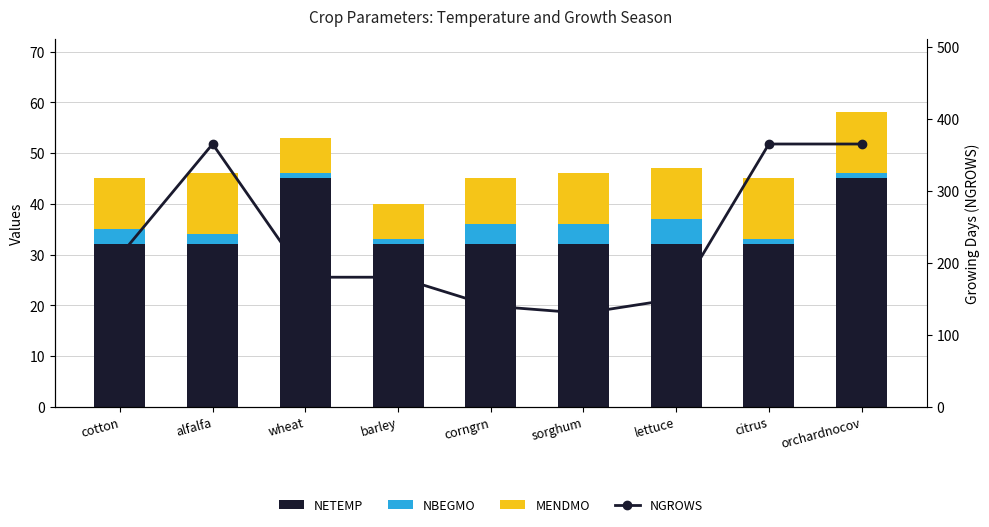

Reading left to right, list all the values displayed in this chart.

NETEMP: cotton=32	alfalfa=32	wheat=45	barley=32	corngrn=32	sorghum=32	lettuce=32	citrus=32	orchardnocov=45
NBEGMO: cotton=3	alfalfa=2	wheat=1	barley=1	corngrn=4	sorghum=4	lettuce=5	citrus=1	orchardnocov=1
MENDMO: cotton=10	alfalfa=12	wheat=7	barley=7	corngrn=9	sorghum=10	lettuce=10	citrus=12	orchardnocov=12
NGROWS: cotton=210	alfalfa=365	wheat=180	barley=180	corngrn=140	sorghum=130	lettuce=150	citrus=365	orchardnocov=365